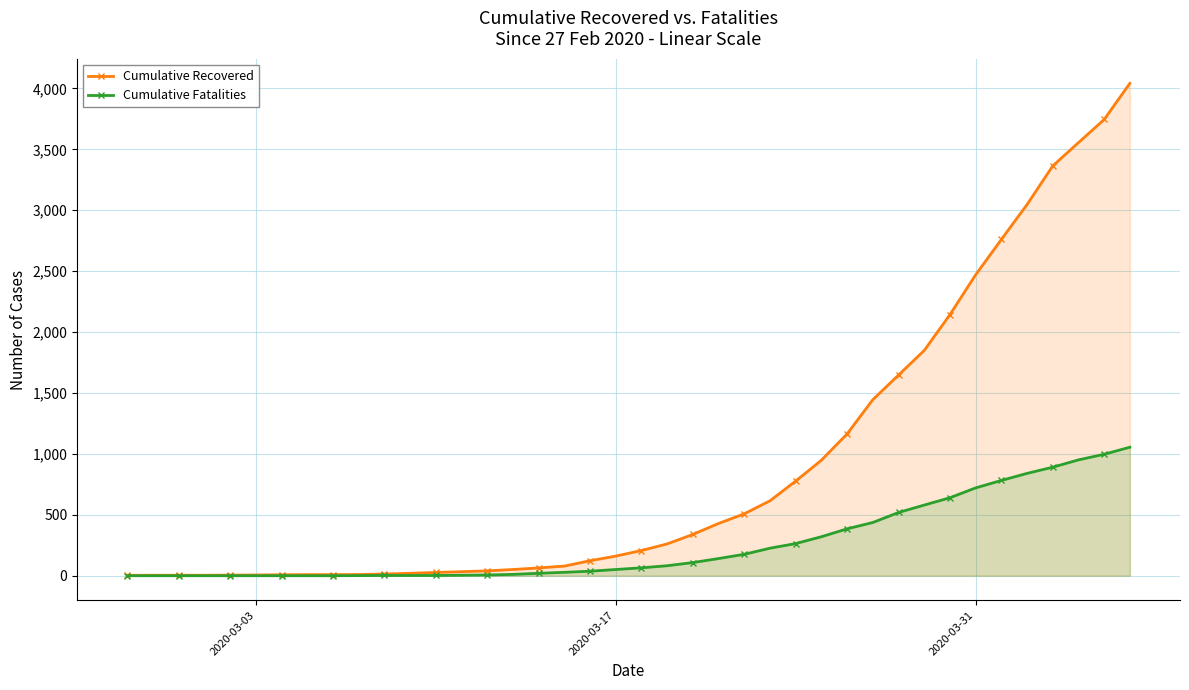

How many values in the Cumulative Recovered series exceed 207?

19